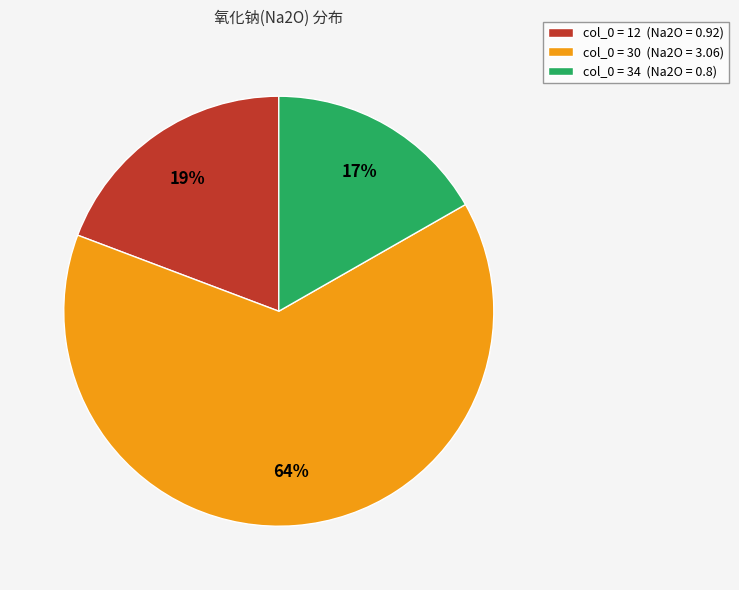

How many slices are in this pie chart?

3